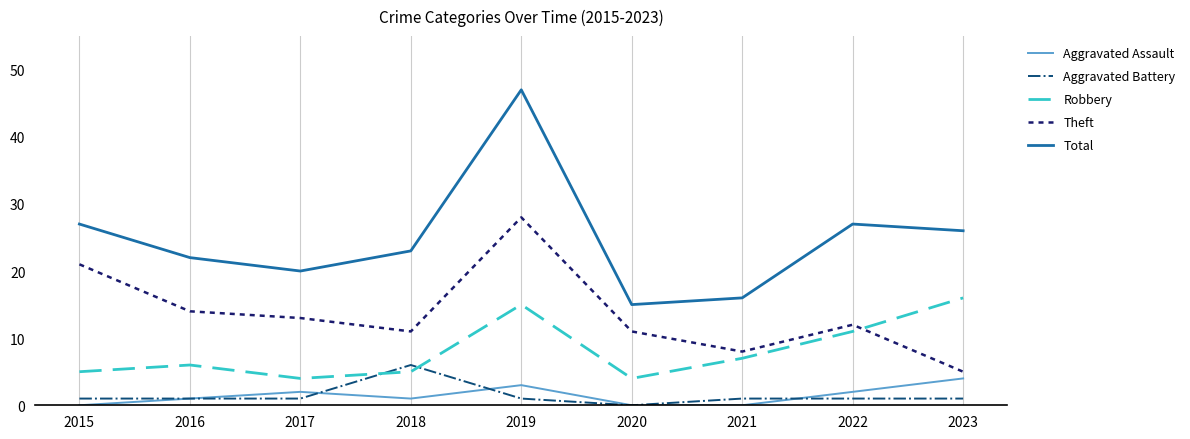

Is it true that Total equals 7 at 2020?

False